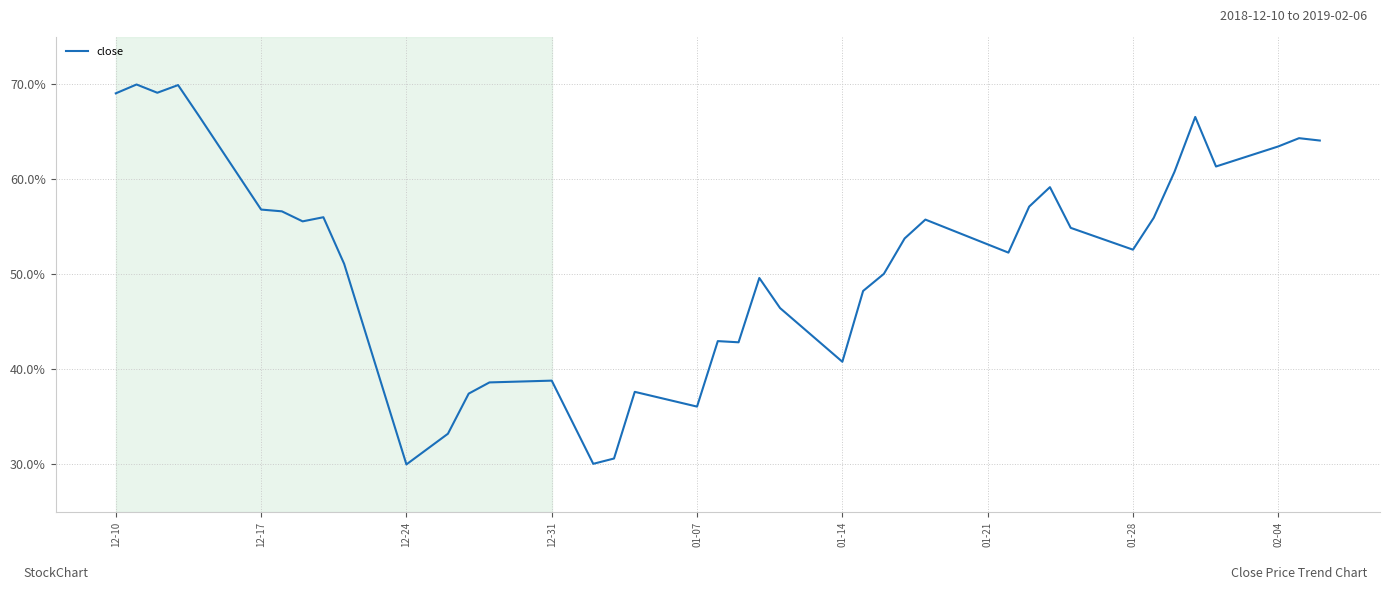

What is the maximum value shown in the chart?

70.0